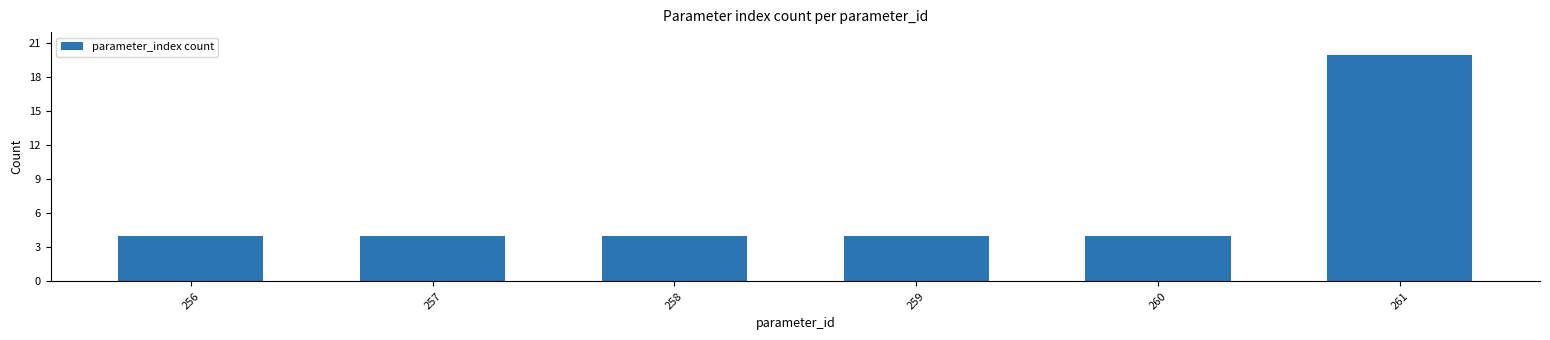

The value at 259 is 4. True or false?

True